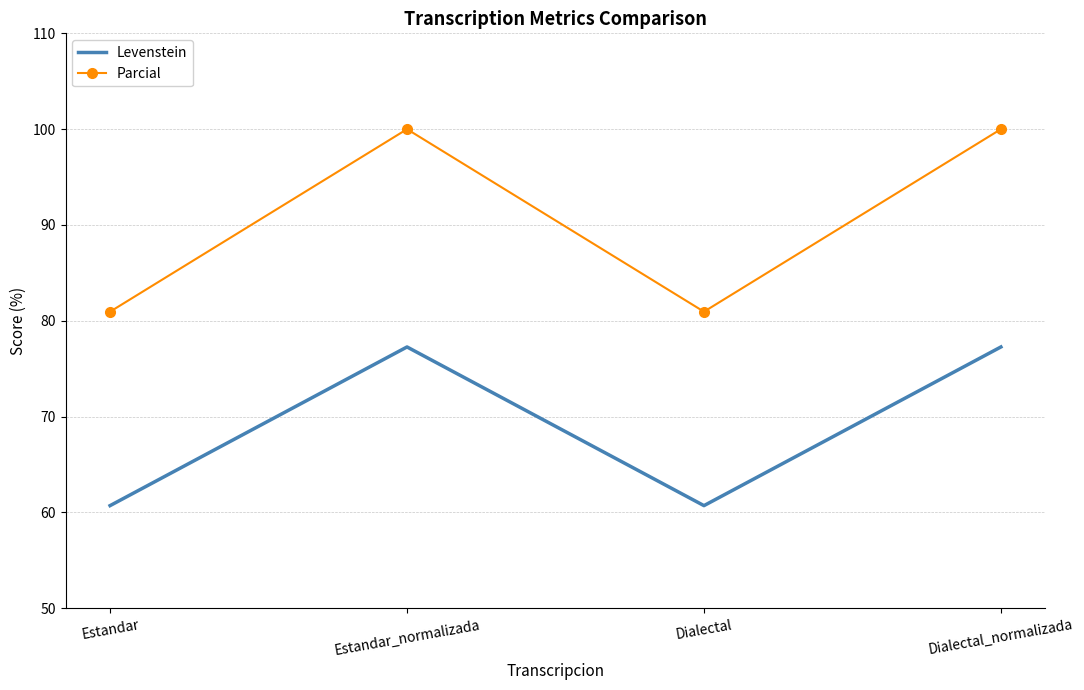

True or false: Parcial and Levenstein intersect in this chart.

False